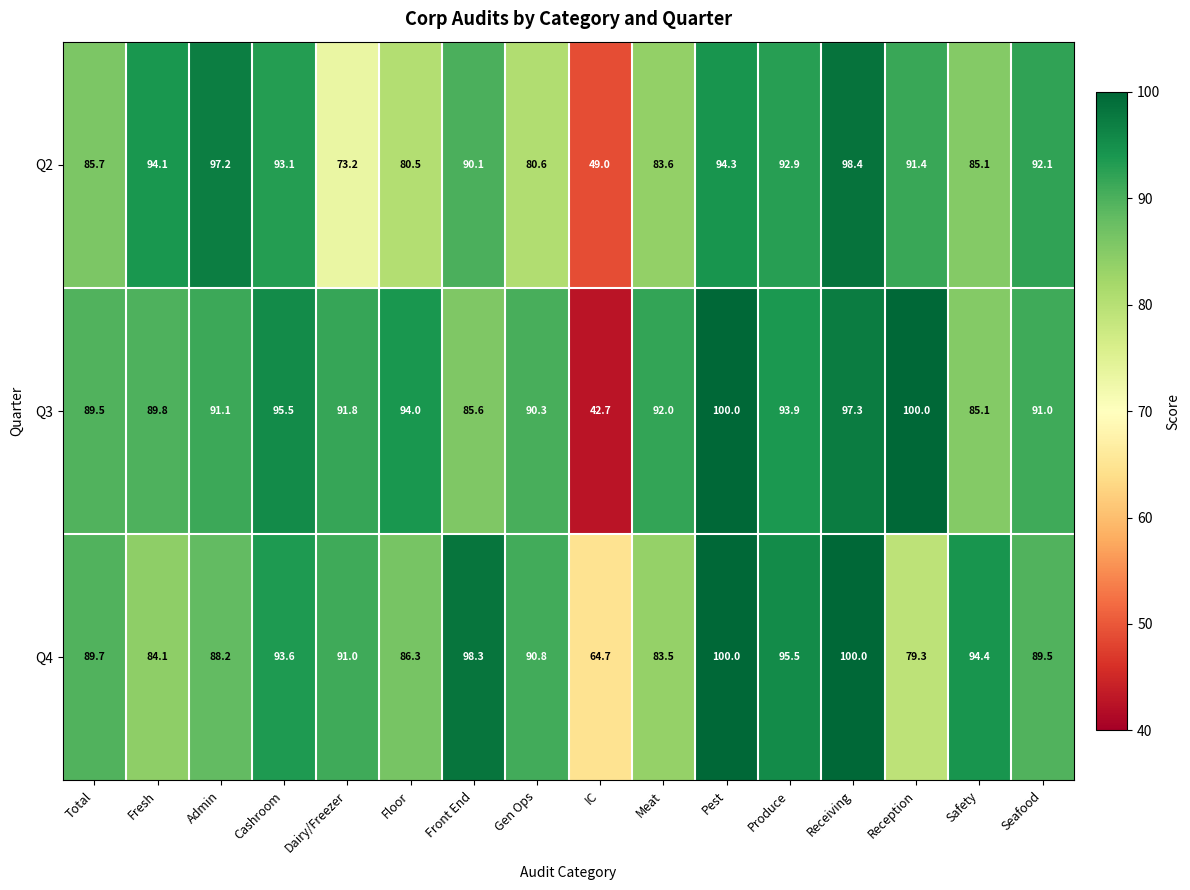

What is the difference between the maximum and minimum values in the Q2 series?

49.4